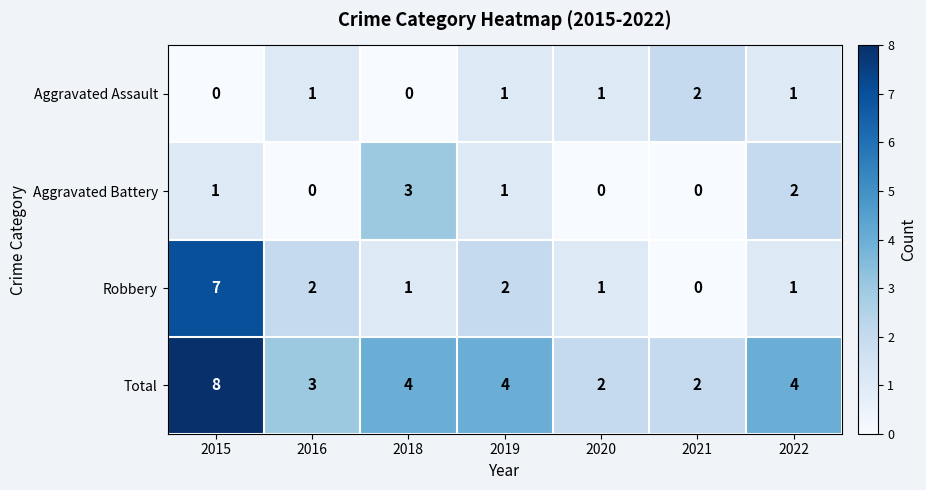

Which series has the largest total across all categories?

Total